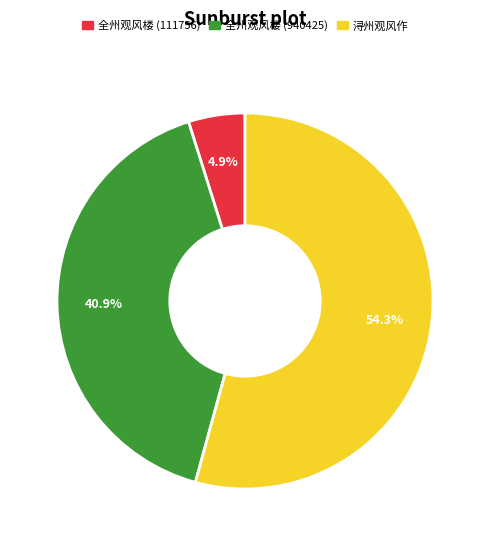

Which category has the biggest portion of the pie?

浔州观风作